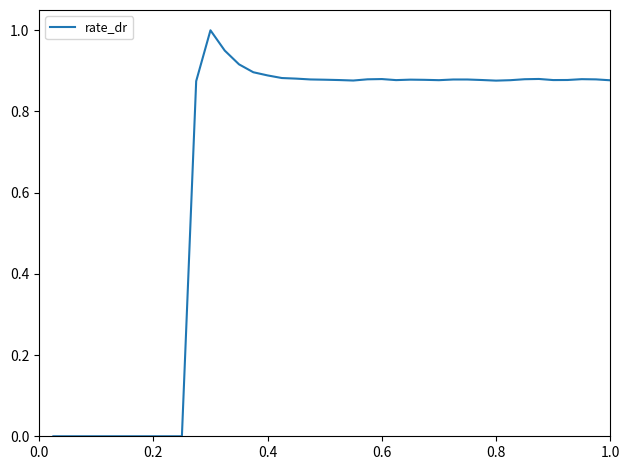

What is the average value?

0.7